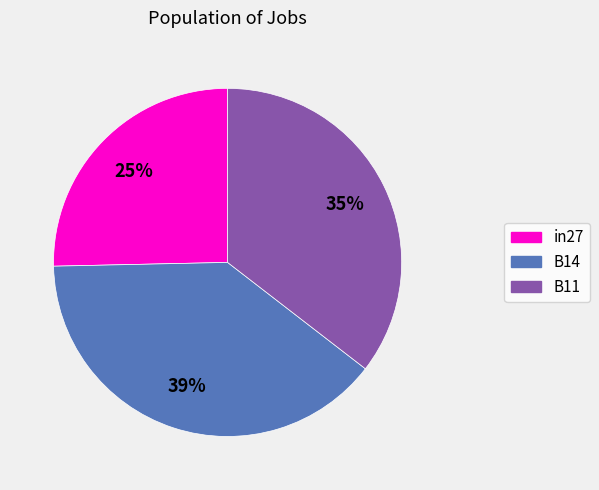

Is the sum of B11 and B14 greater than half?

Yes